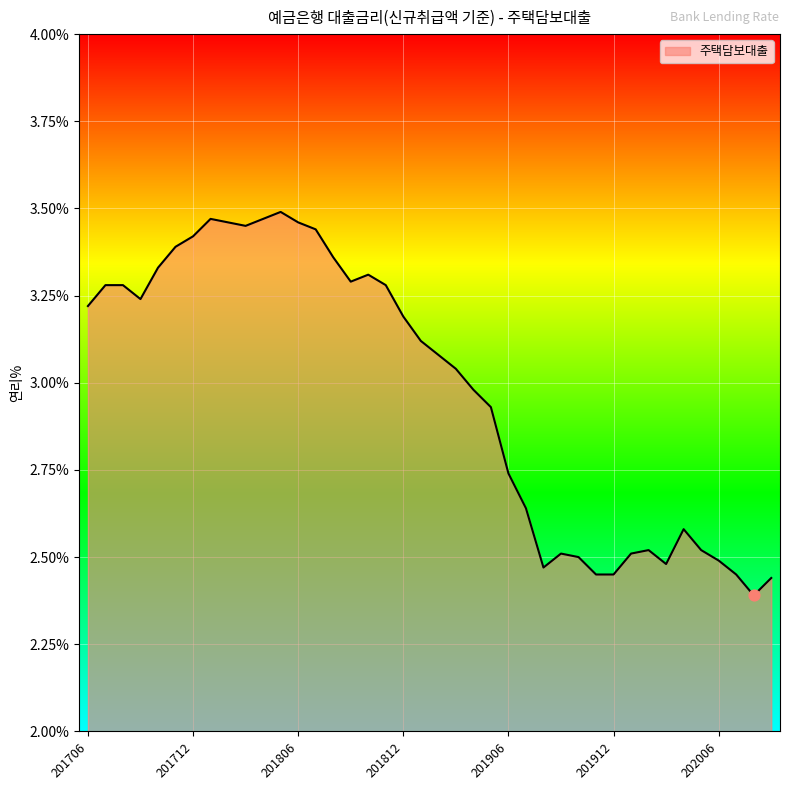

What is the difference between the maximum and minimum values?

1.1